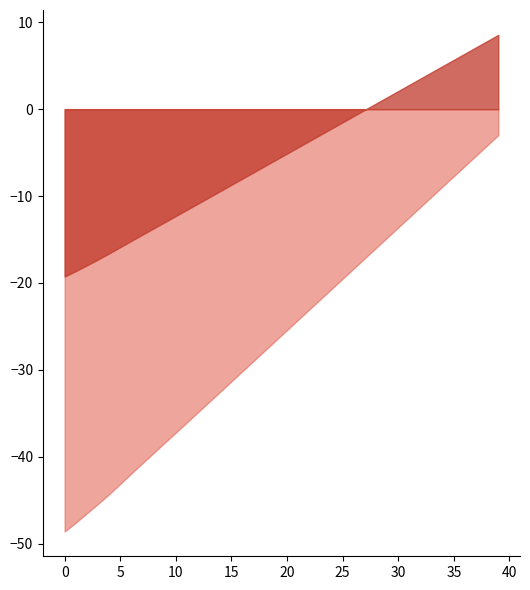

How many data points does each series have?

40